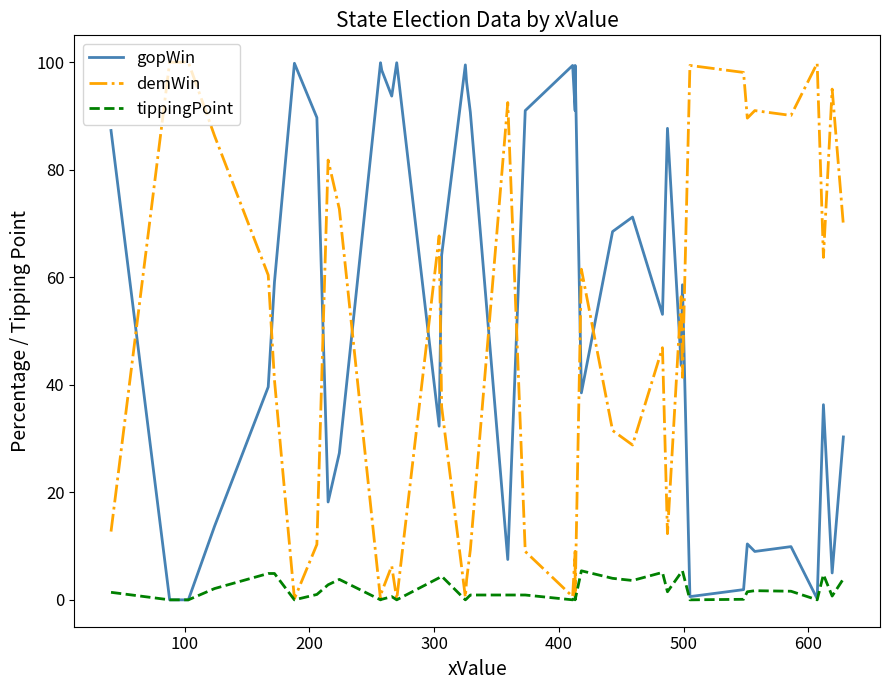

At which label does tippingPoint reach its minimum?

100